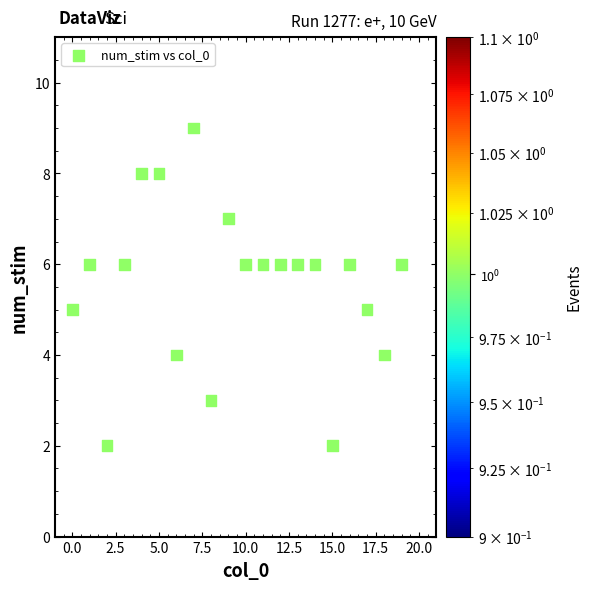

What is the range of Y values (max minus min)?

7